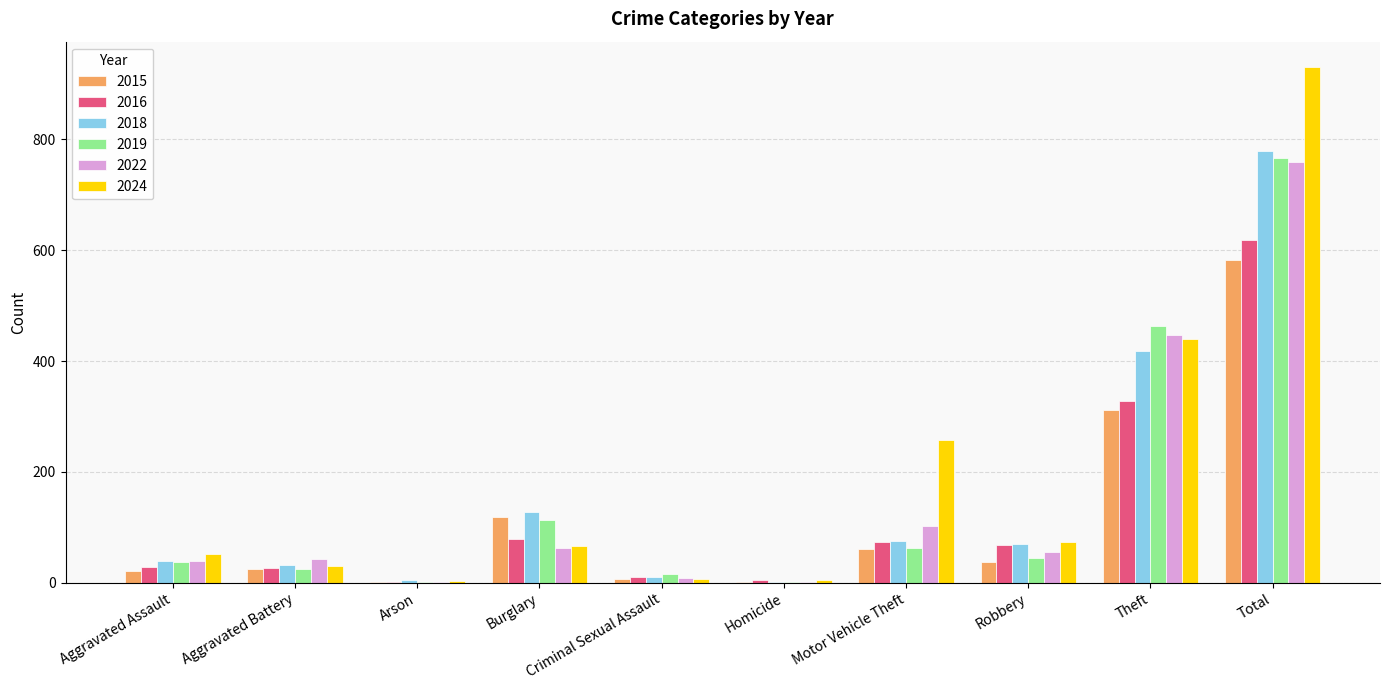

Which label corresponds to the largest value in the chart?

Total